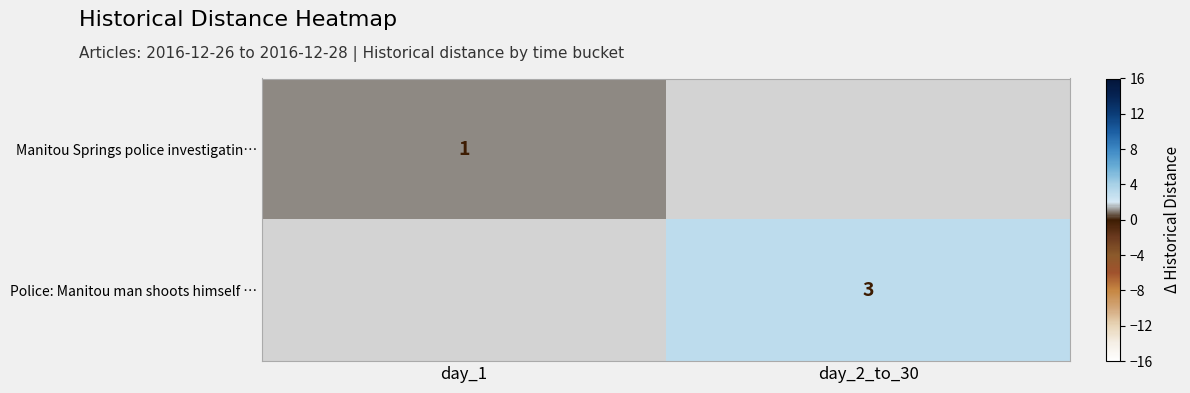

True or false: Manitou Springs police investigatin… has a value of 2 at day_1.

False